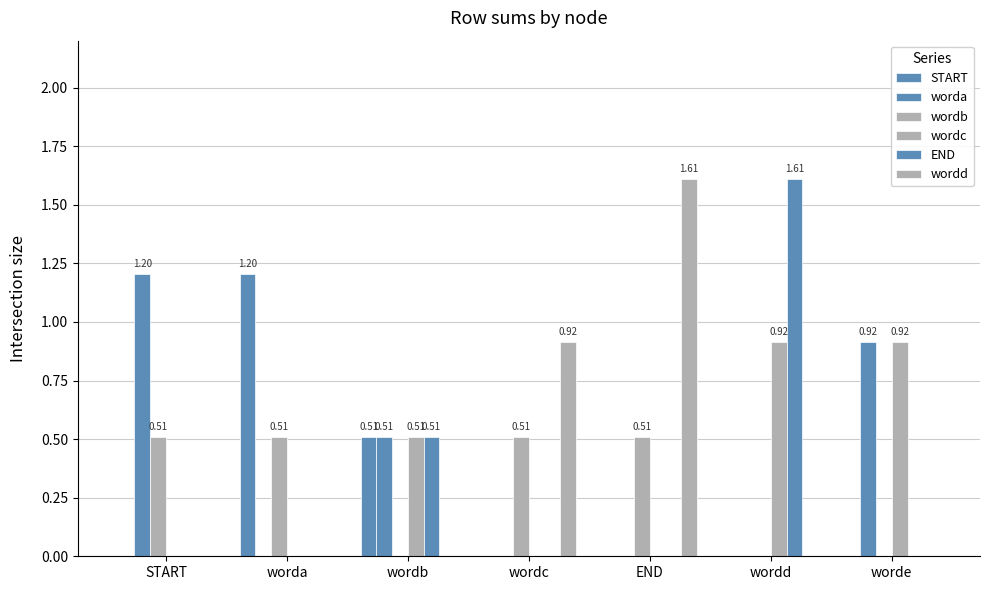

What is the spread (max minus min) of values at START?

1.2